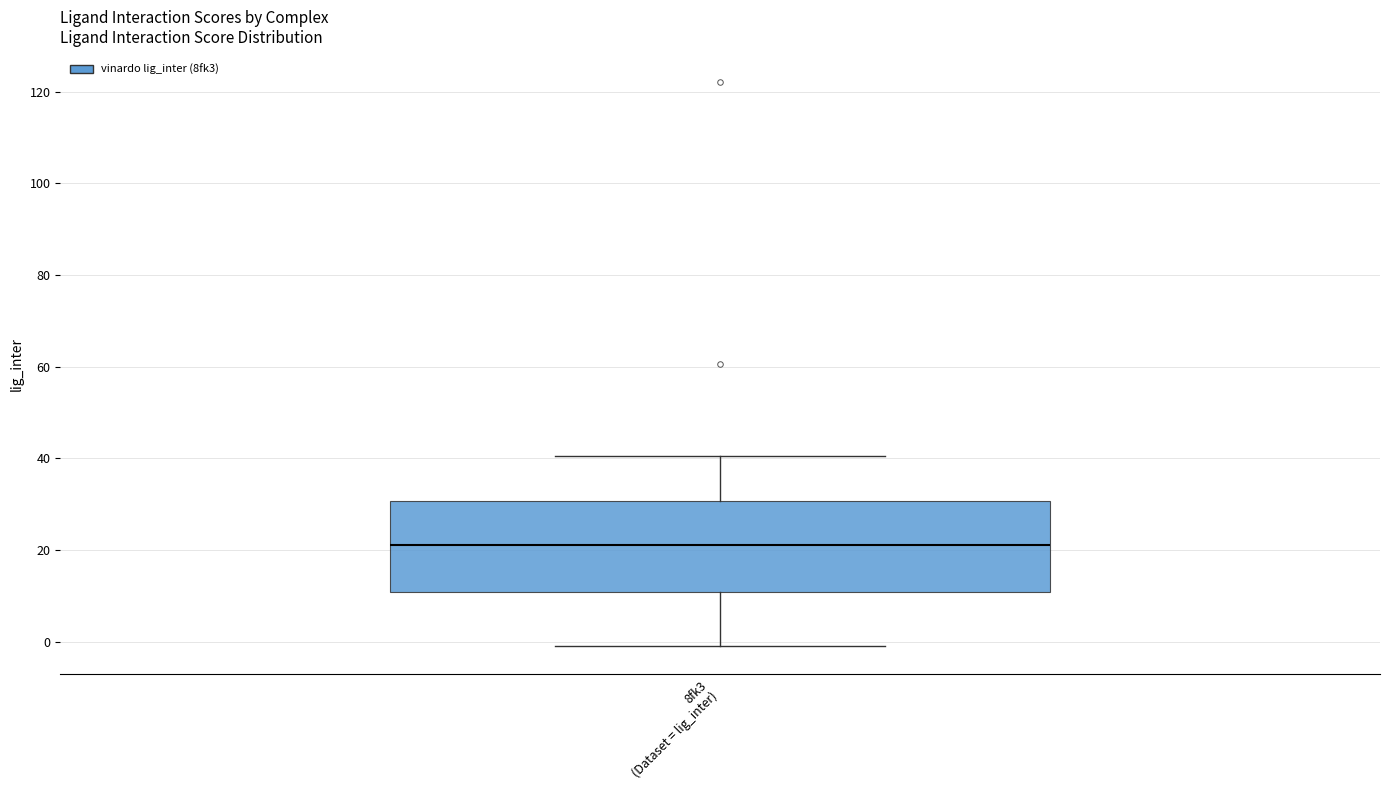

Read this box plot against the y-axis: the position of the median line, the range covered by the box, and the ends of both whiskers. The values are not printed on the chart, so give them approximately, as read against the axis.

median 22, box 10 to 30, whiskers 0 to 40